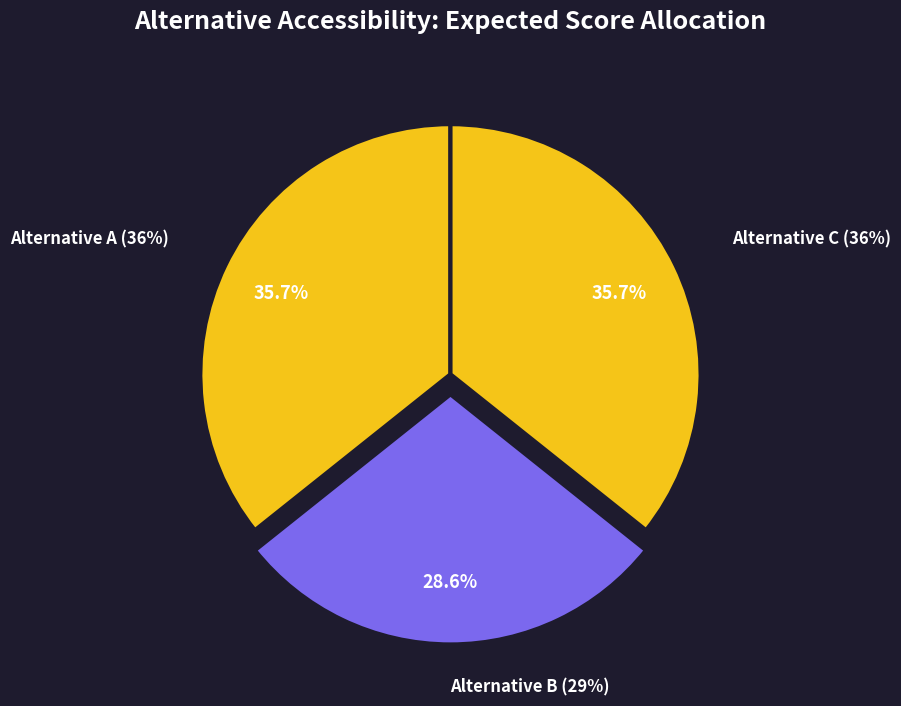

To the nearest percent, what is the difference between the largest and smallest slice percentages?

7%